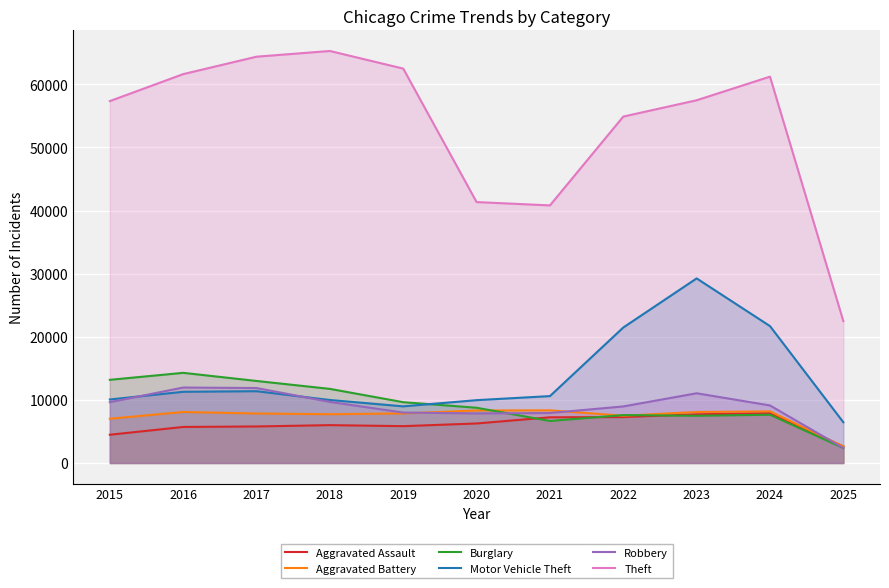

List the labels in order of Burglary value, largest first.

2016, 2015, 2017, 2018, 2019, 2020, 2024, 2022, 2023, 2021, 2025